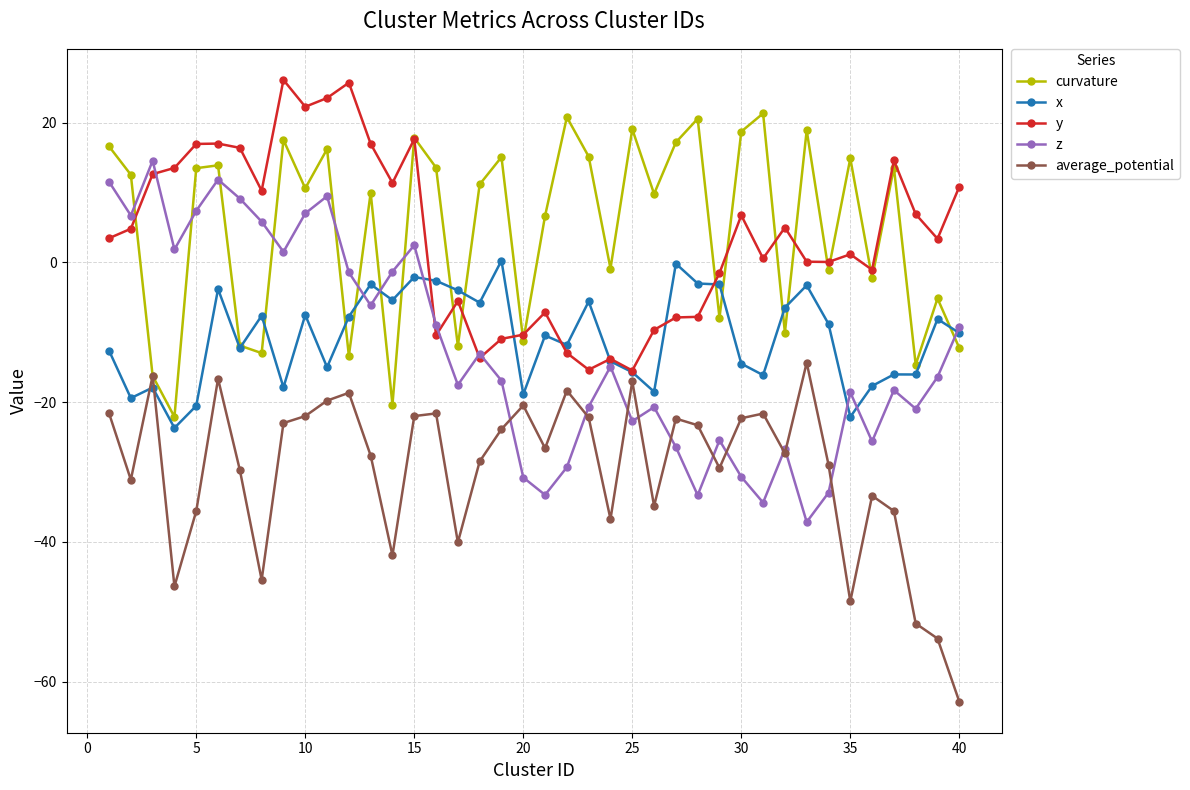

True or false: z has more than 2 points higher than both neighbors.

True